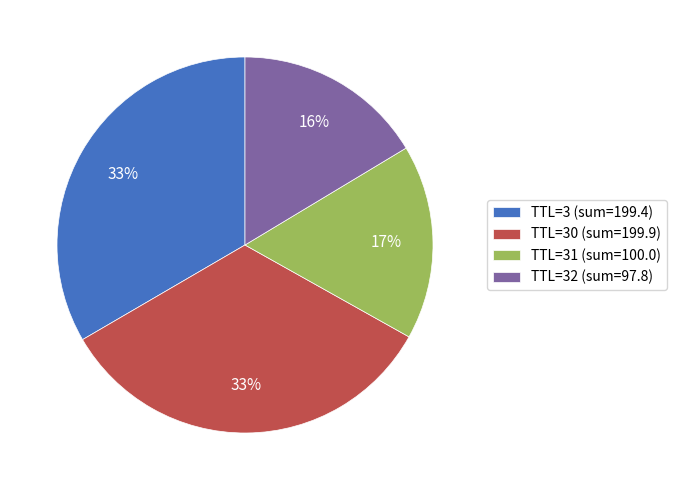

True or false: TTL=30 (sum=199.9) accounts for 33% of the total.

True